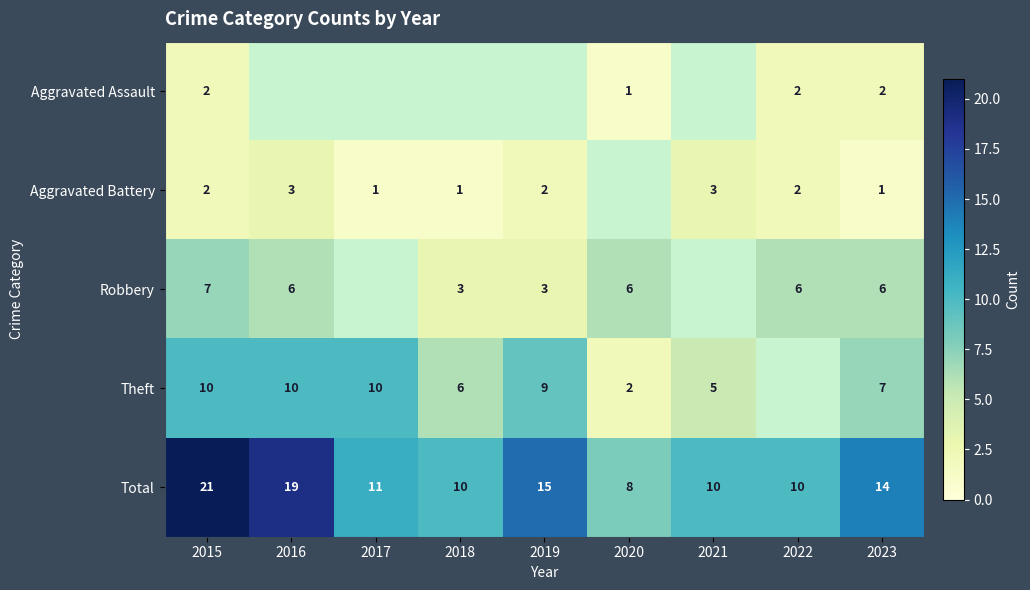

How many distinct data groups are displayed?

5